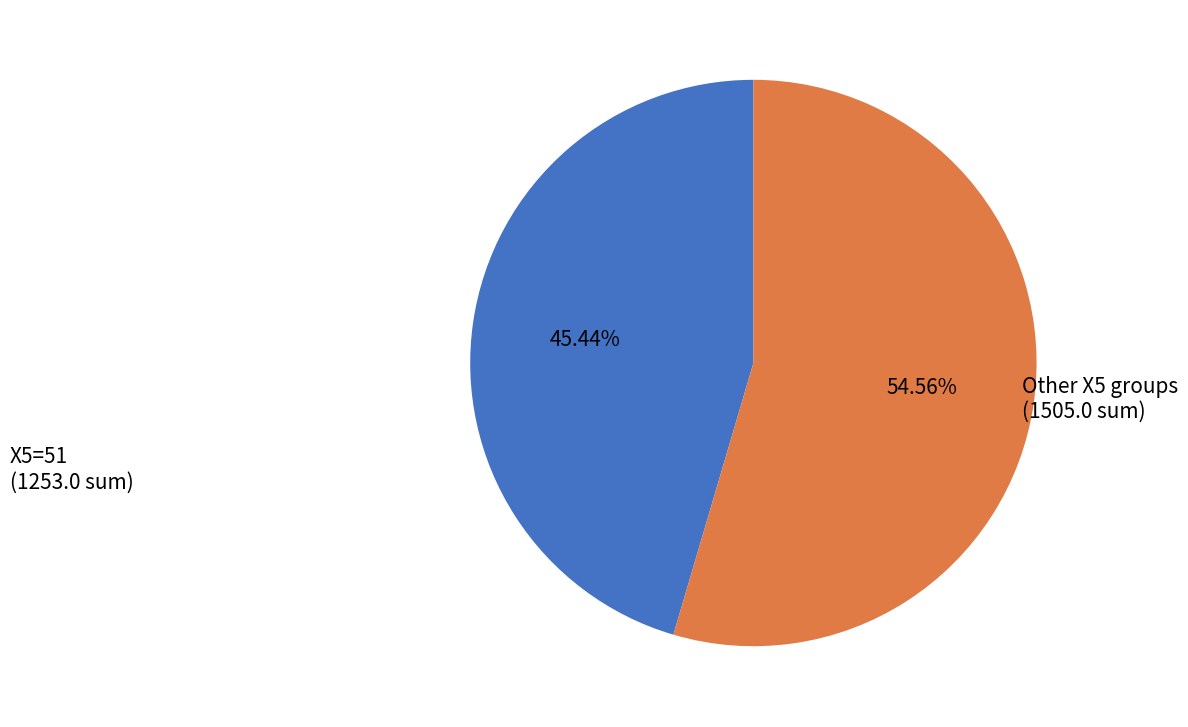

To the nearest percent, what is the difference between the largest and smallest slice percentages?

9%